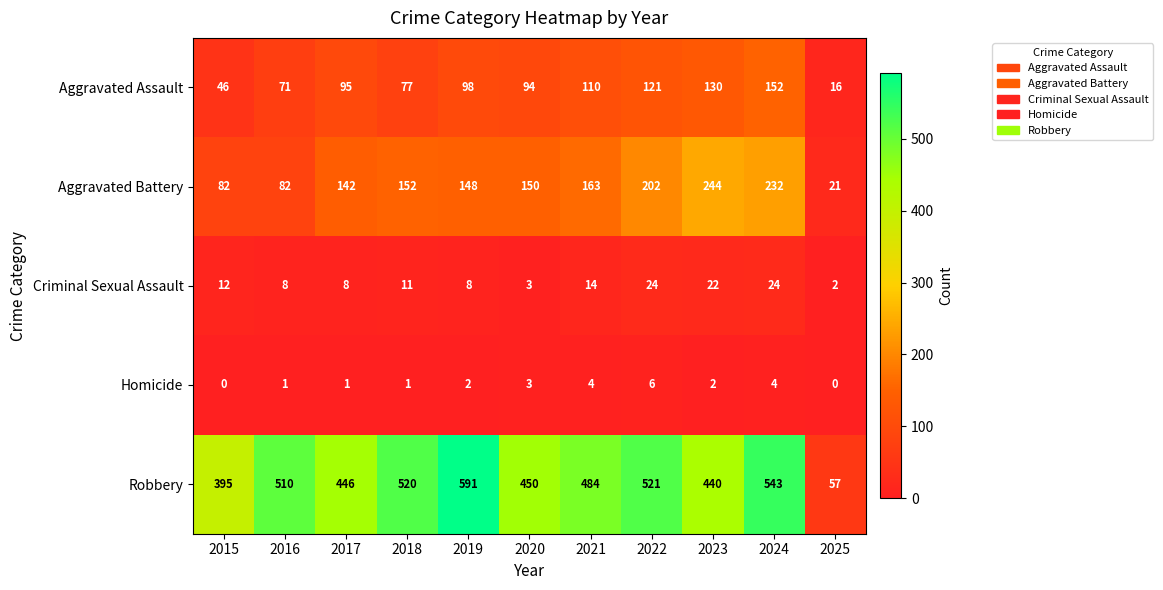

At which label does Criminal Sexual Assault first exceed 11?

2015